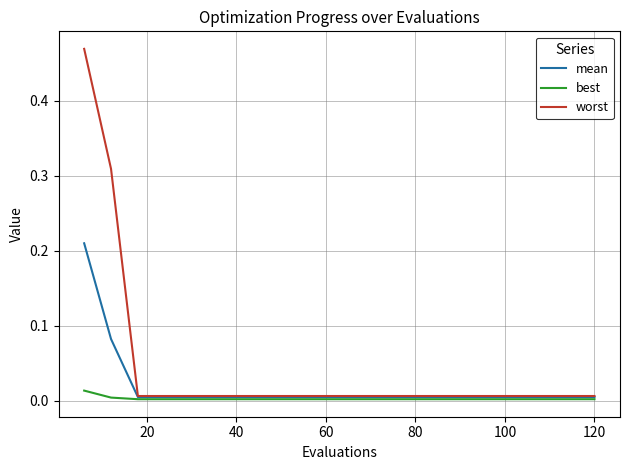

Which series has the widest spread of values?

worst